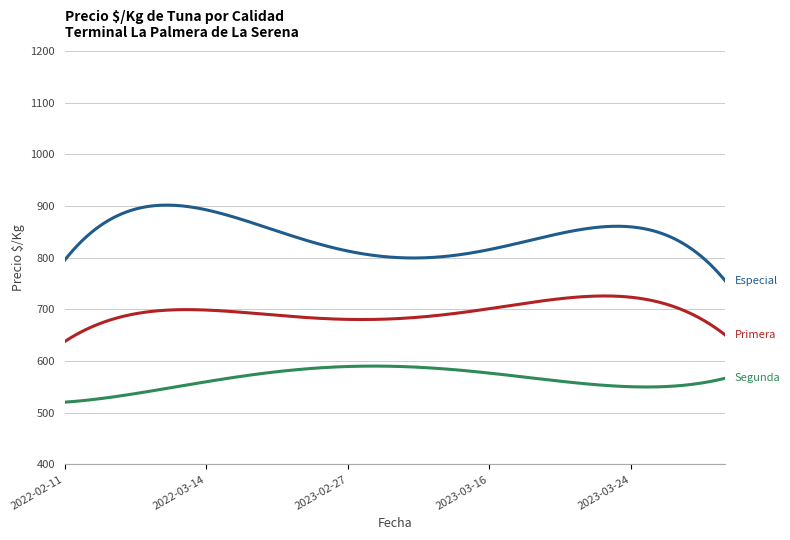

What is the minimum value shown in the chart?

520.5